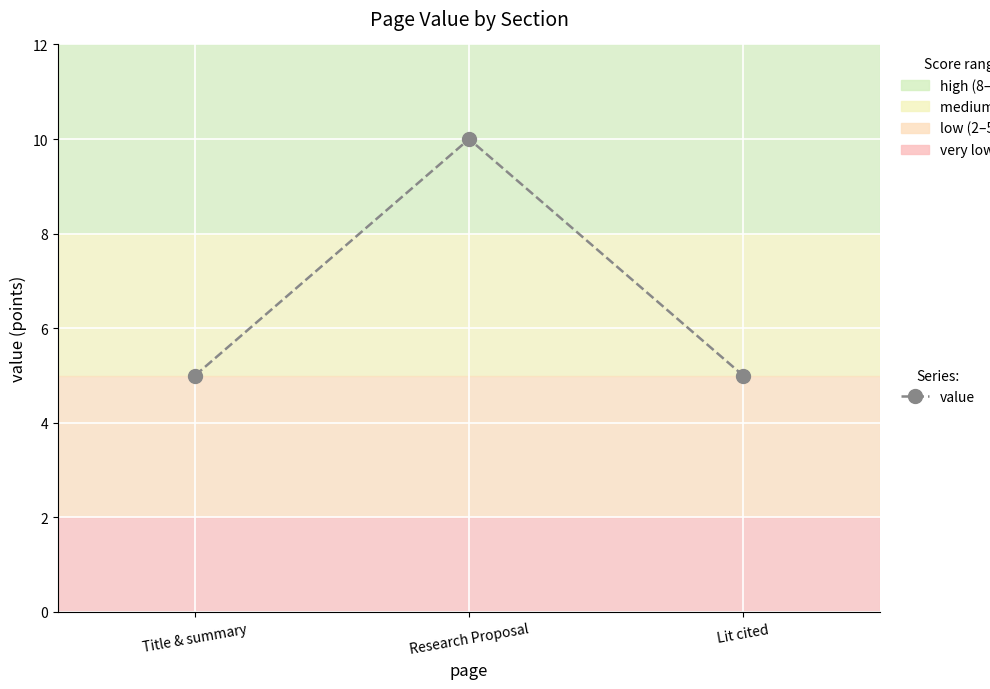

How many data points does each series have?

3